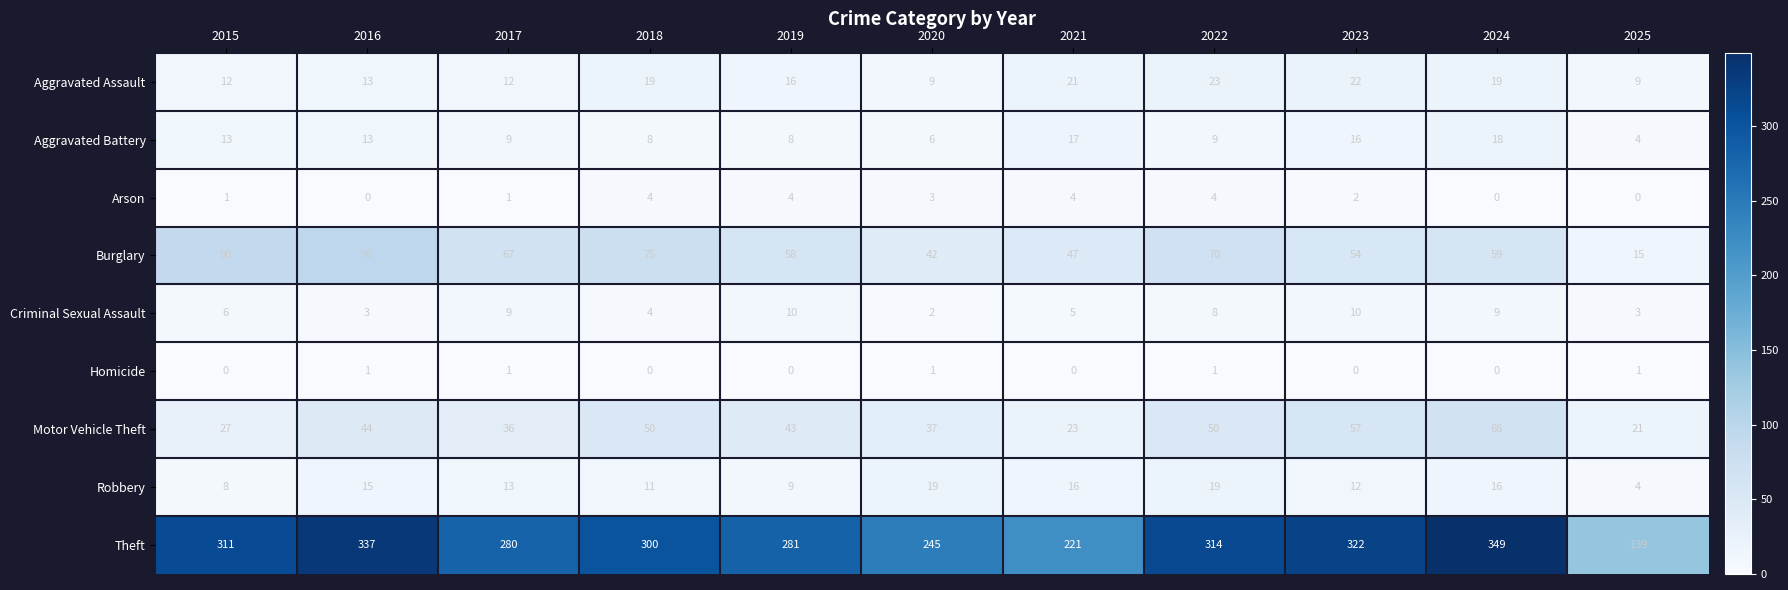

What is the difference between the maximum and second lowest values in the Motor Vehicle Theft series?

45